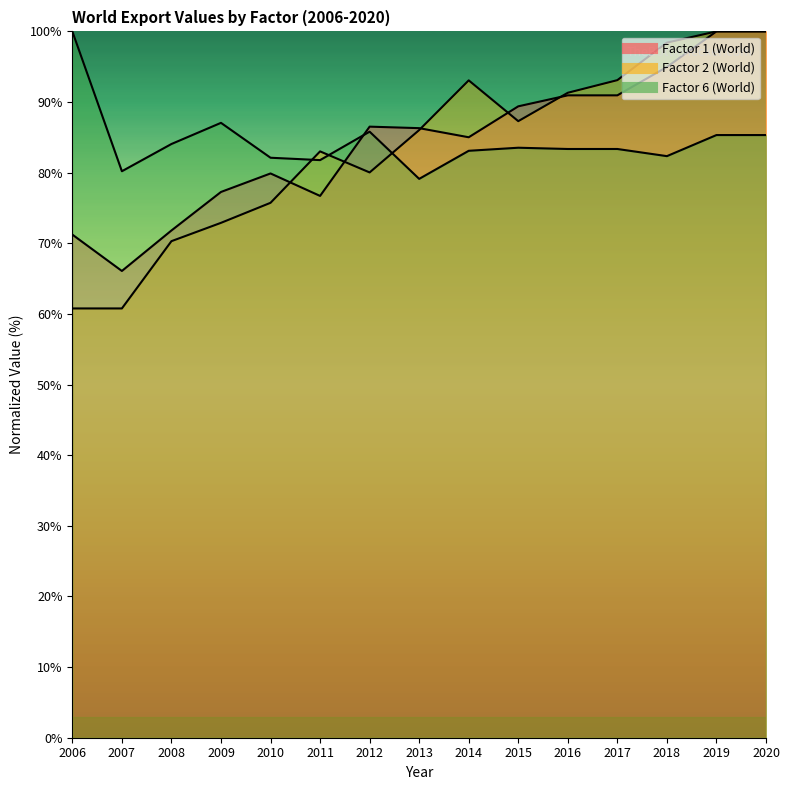

Where is the first local maximum for Factor 6 (World)?

2009